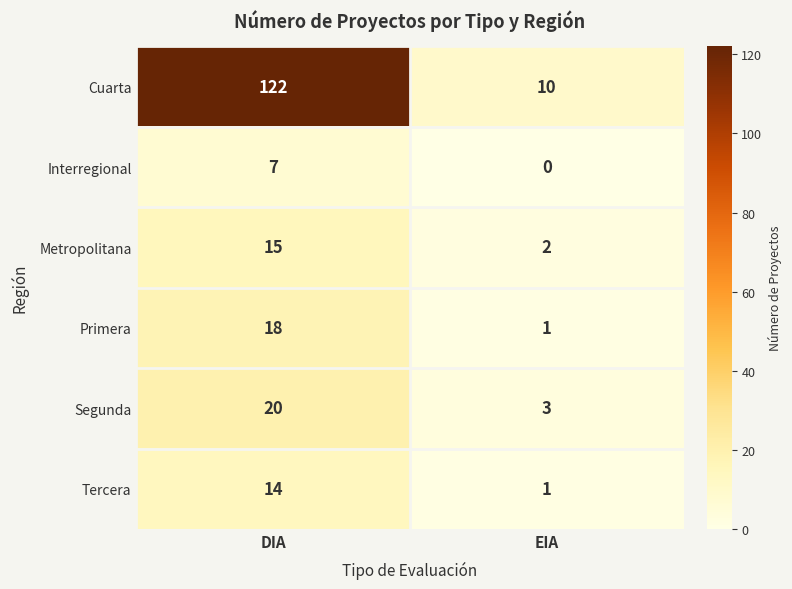

Rank the series at DIA from highest to lowest value.

Cuarta, Segunda, Primera, Metropolitana, Tercera, Interregional